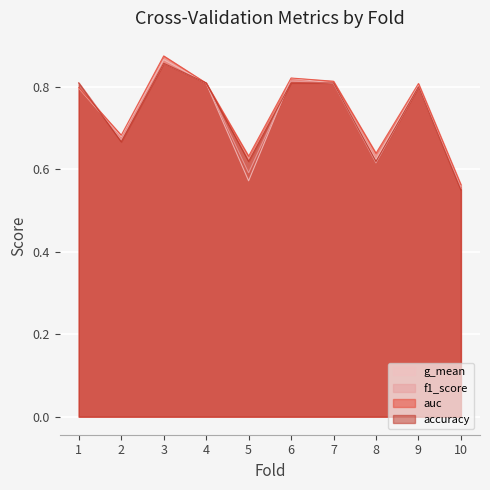

How many lines are shown in the chart?

4